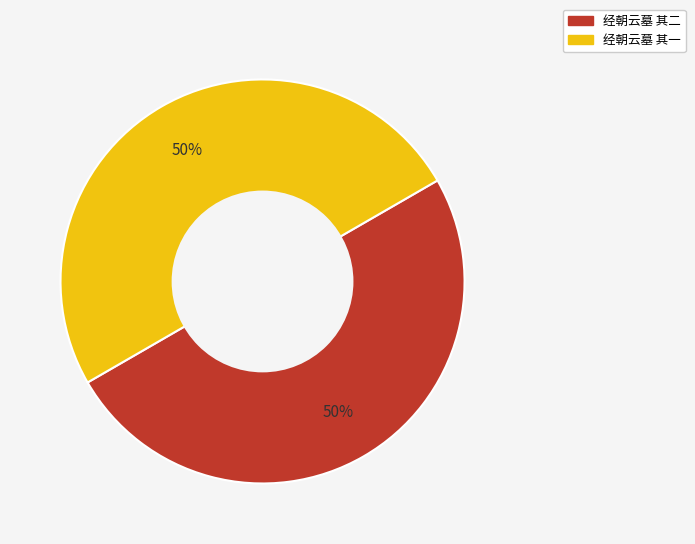

What percentage is the 经朝云墓 其二 slice, to the nearest percent?

50%